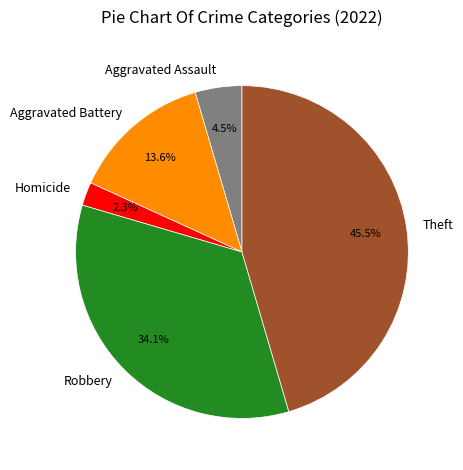

How many segments does this pie chart have?

5